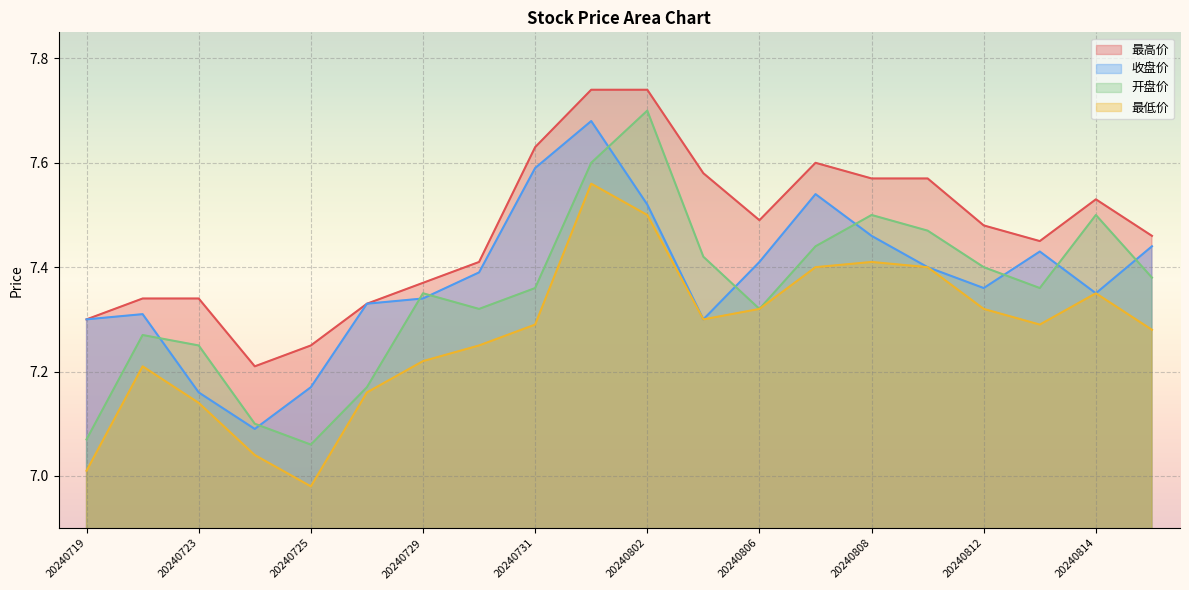

True or false: 最高价 and 开盘价 intersect in this chart.

False